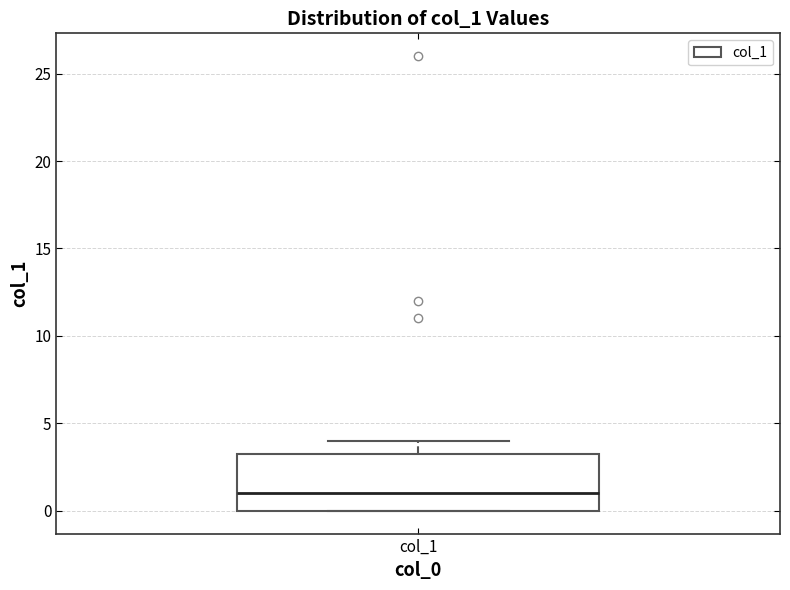

Where is the upper edge of the box for col_1 on the y-axis? The values are not printed on the chart, so give them approximately, as read against the axis.

3.5